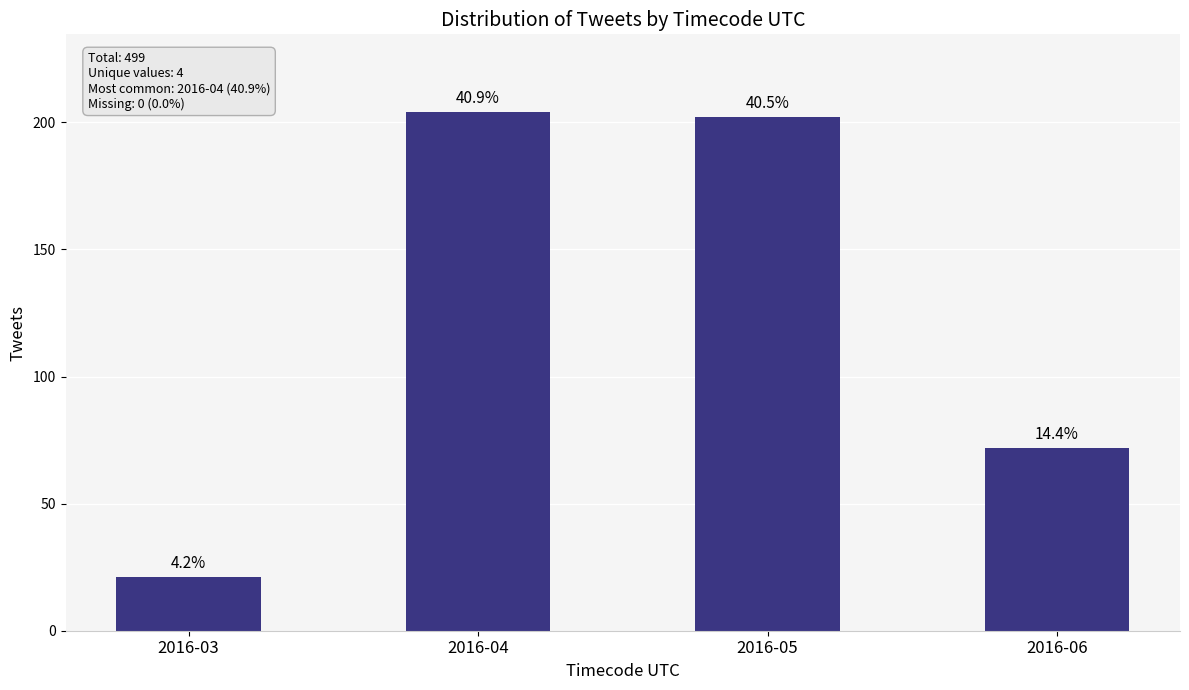

List the labels in order of value, smallest first.

2016-03, 2016-06, 2016-05, 2016-04